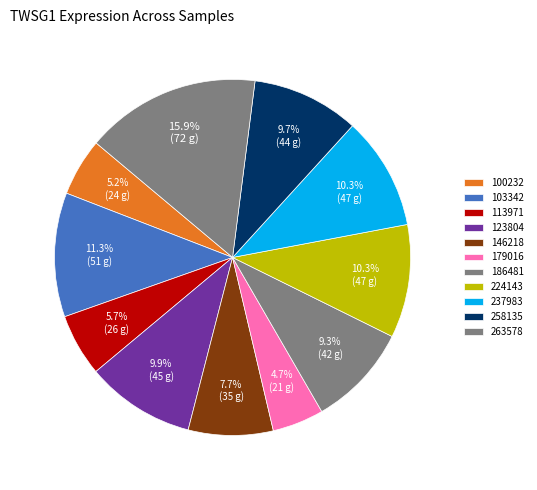

Count the number of slices in the pie.

11